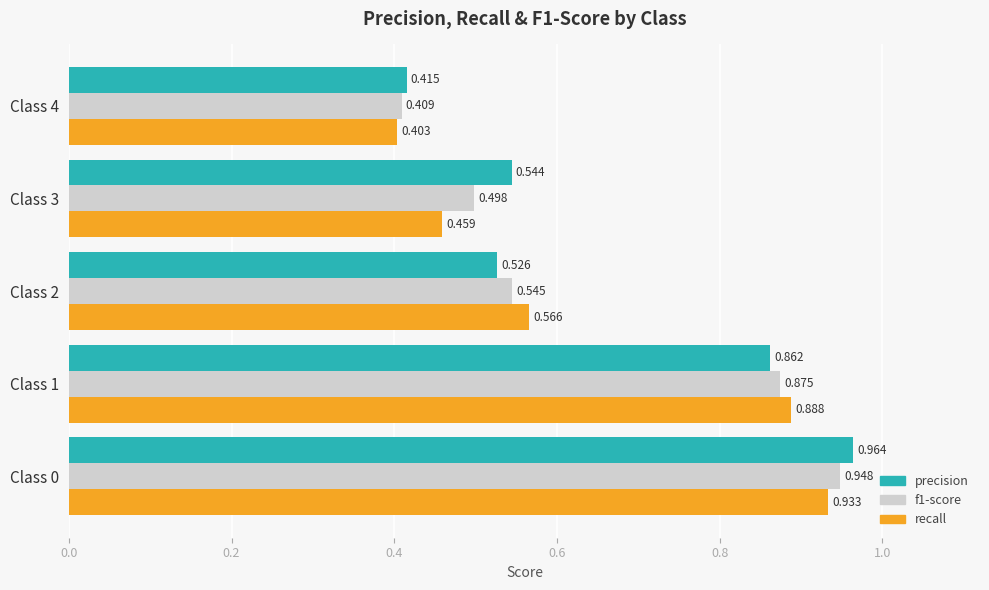

Which series has the widest spread of values?

precision